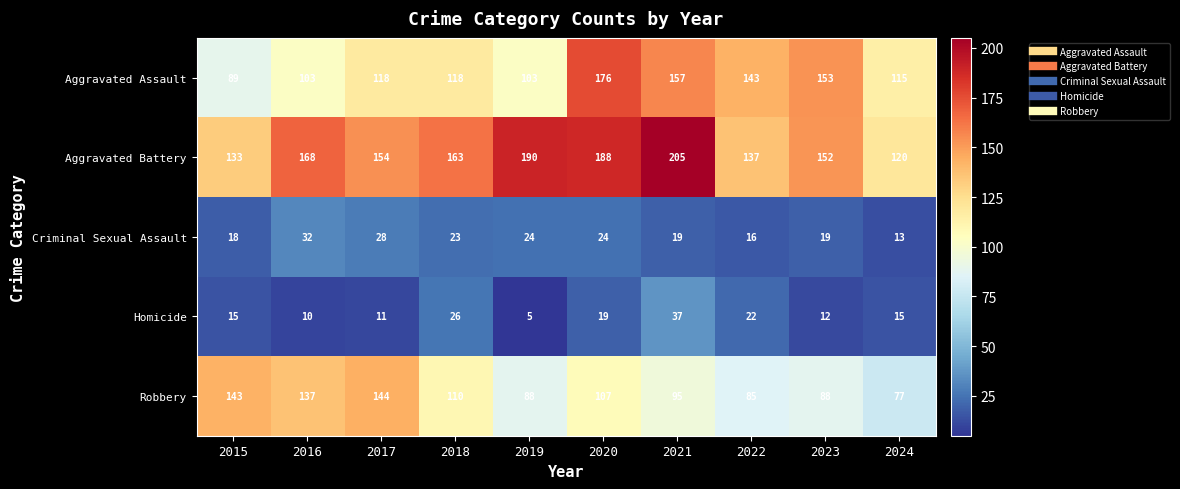

What is the sum of all Aggravated Assault values?

1275